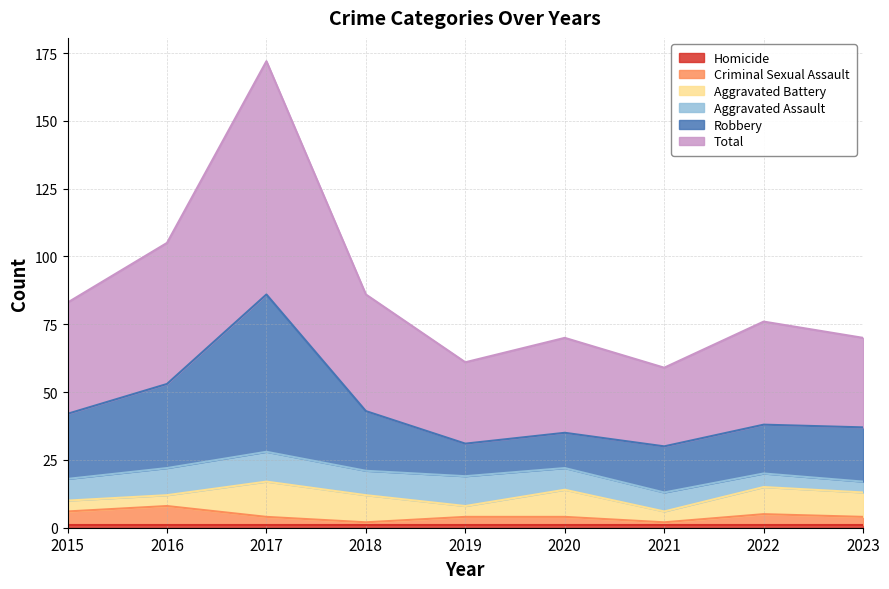

Does the chart have visible grid lines?

Yes